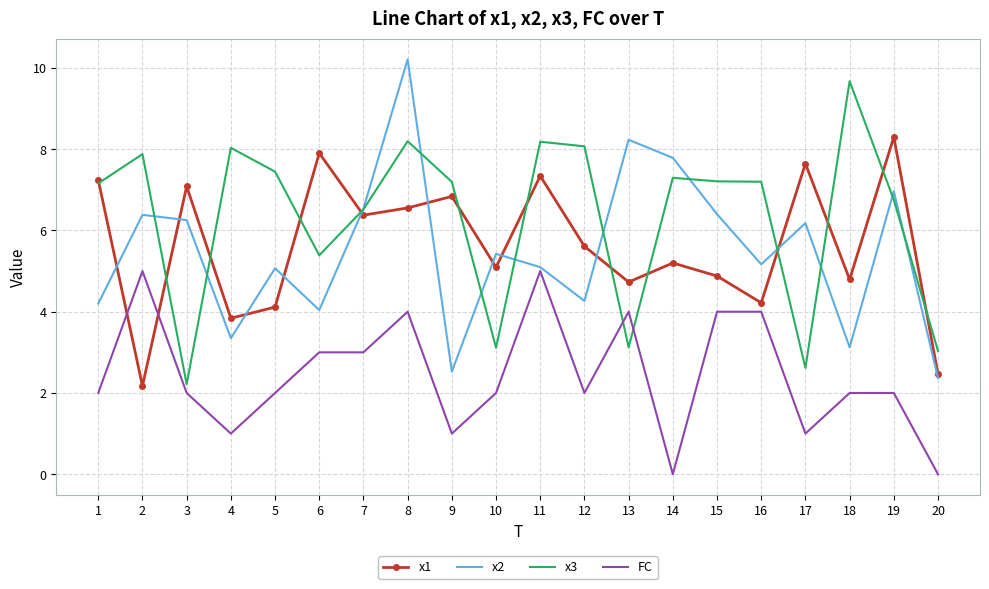

True or false: x3 has more than 1 points higher than both neighbors.

True